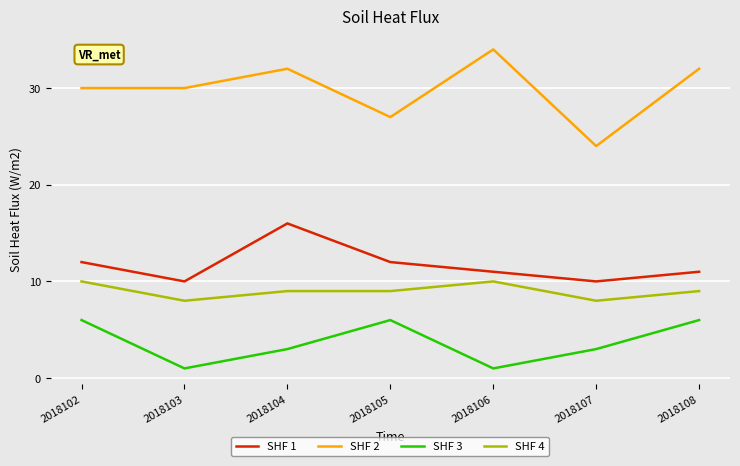

Which series has the widest spread of values?

SHF 2